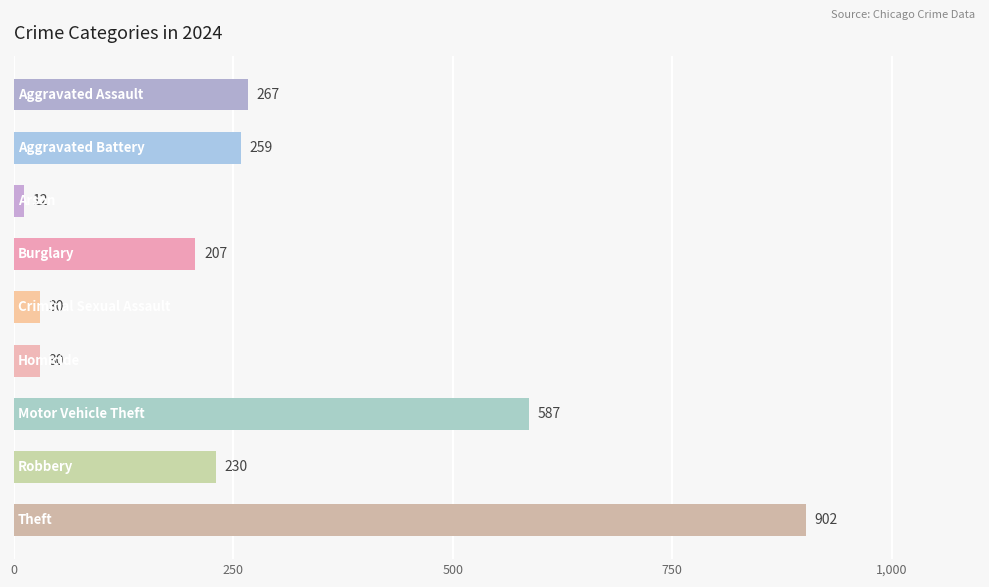

Does the chart contain stacked bars?

No